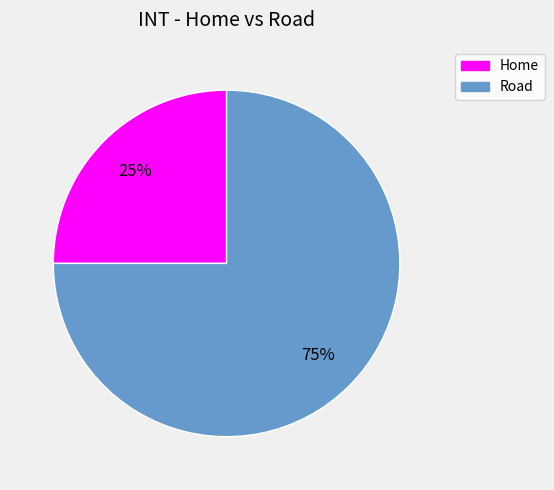

Is it true that Home is 39% of the pie?

False